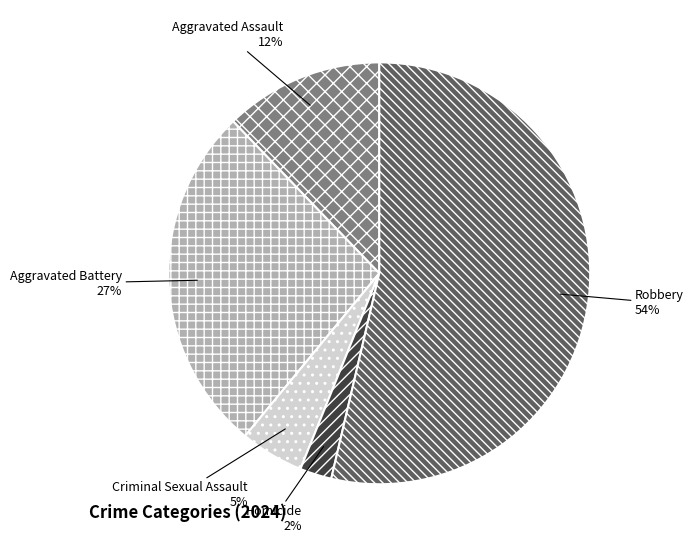

True or false: Homicide accounts for 10% of the total.

False